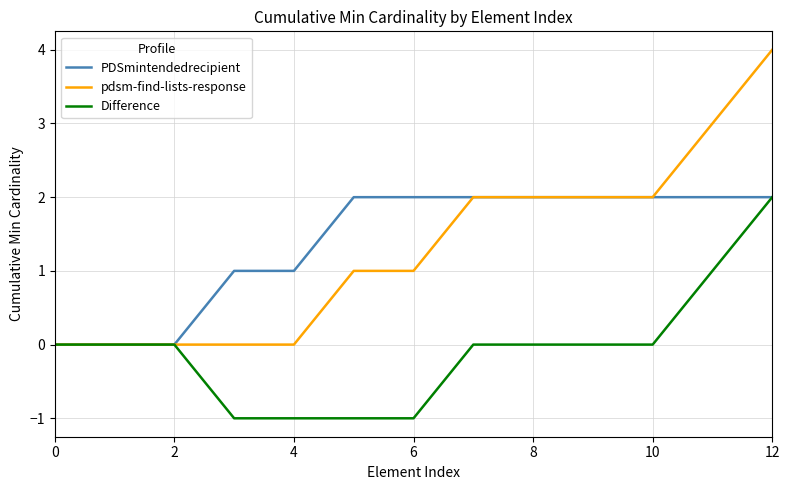

What is the maximum value for pdsm-find-lists-response?

4